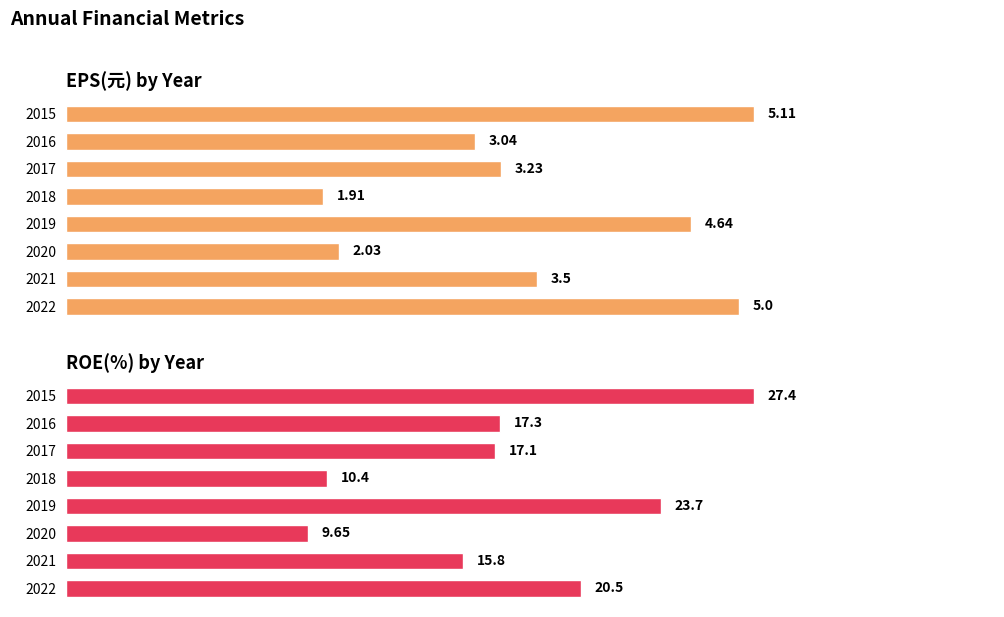

Between 2020 and 2018, which series saw the biggest shift?

ROE(%)